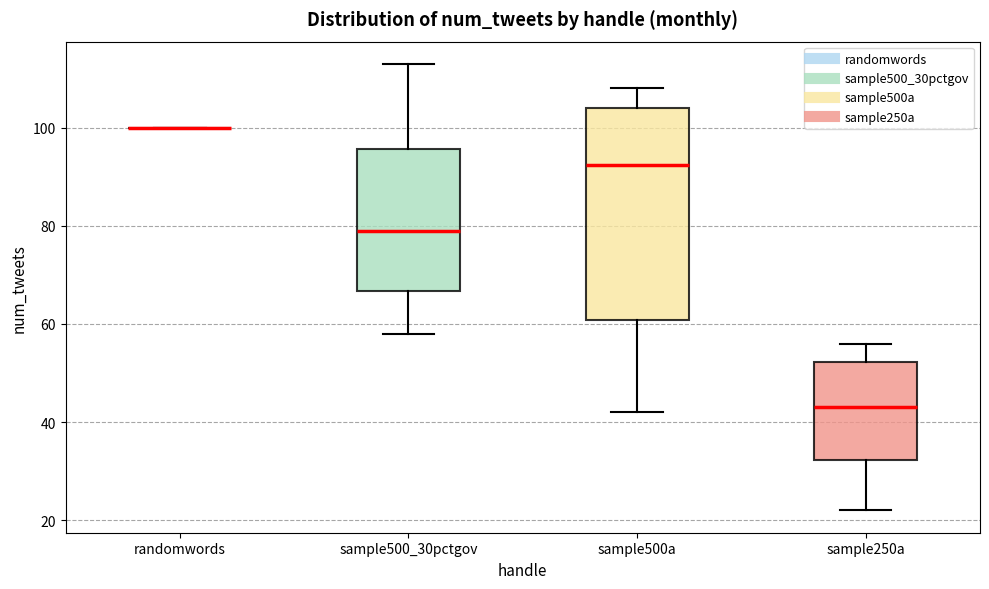

Comparing the boxes themselves (not the whiskers), which one is the tallest?

sample500a